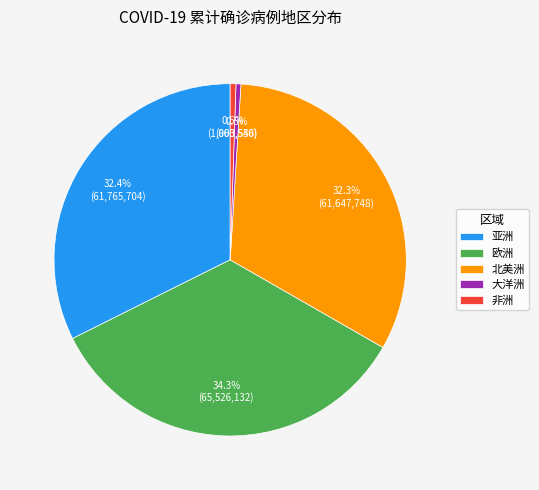

To the nearest percent, what portion does 亚洲 represent?

32%